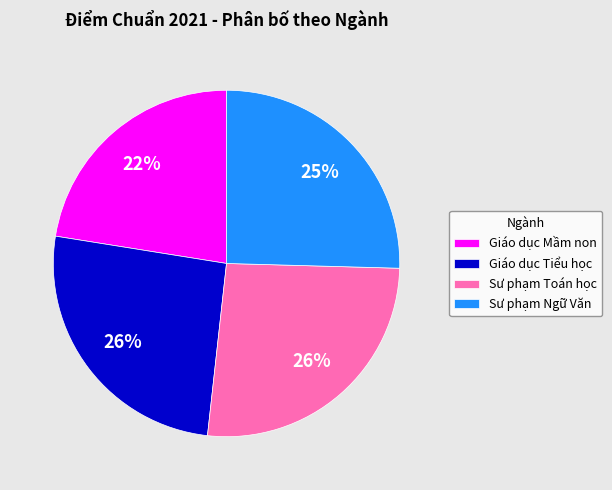

Approximately how many times larger is the value at Sư phạm Ngữ Văn compared to Giáo dục Tiểu học?

1.0